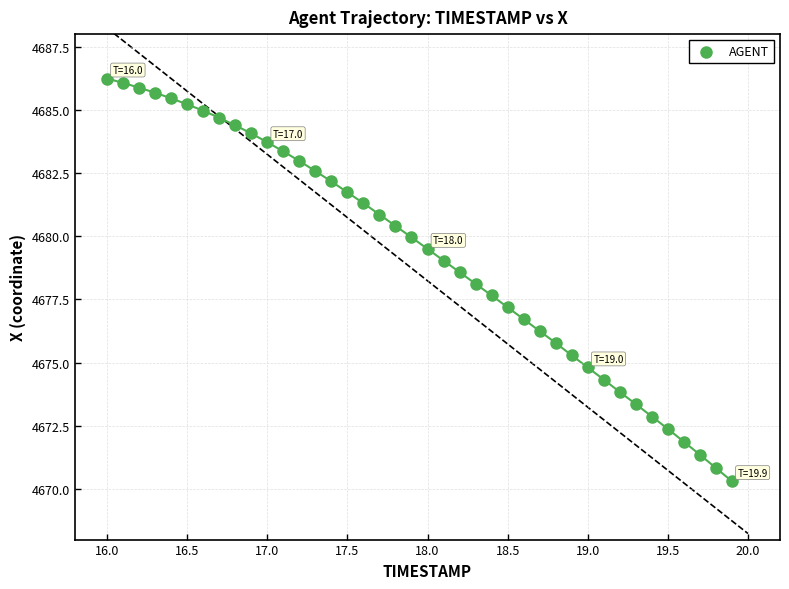

What is the range of Y values (max minus min)?

15.9